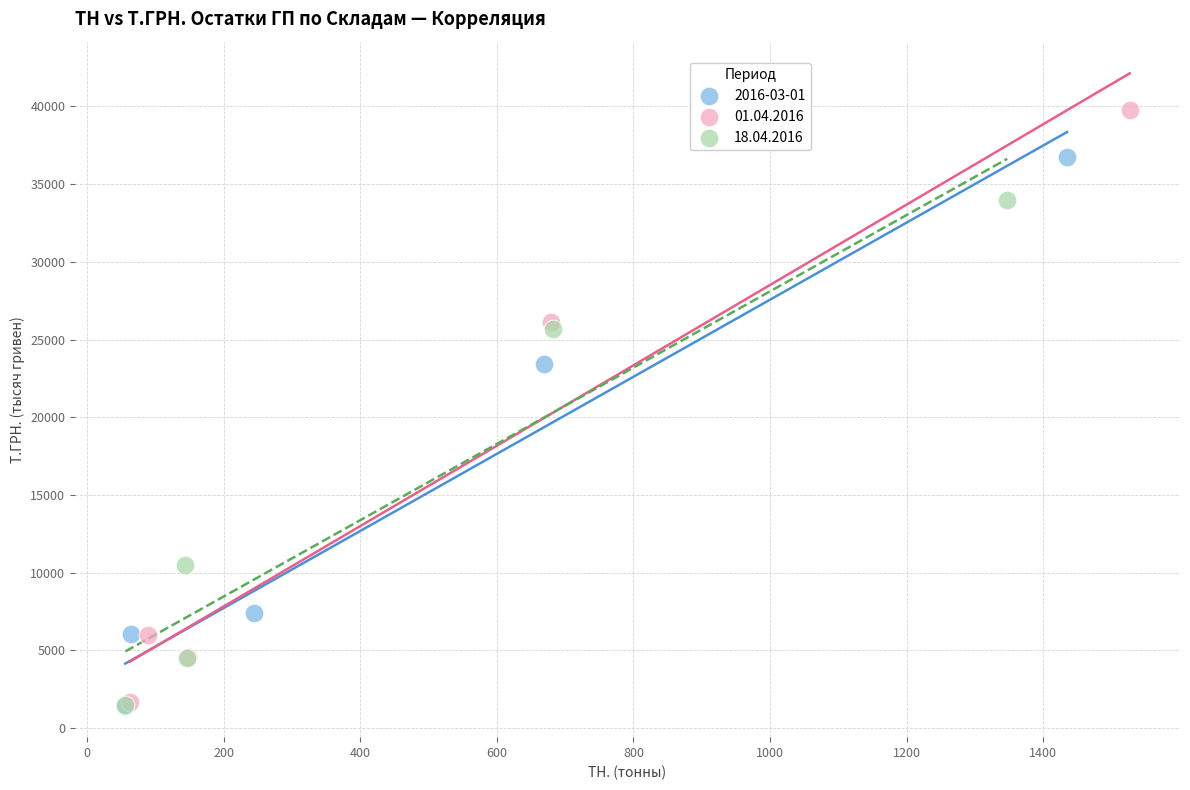

Which series contains the highest Y value?

01.04.2016